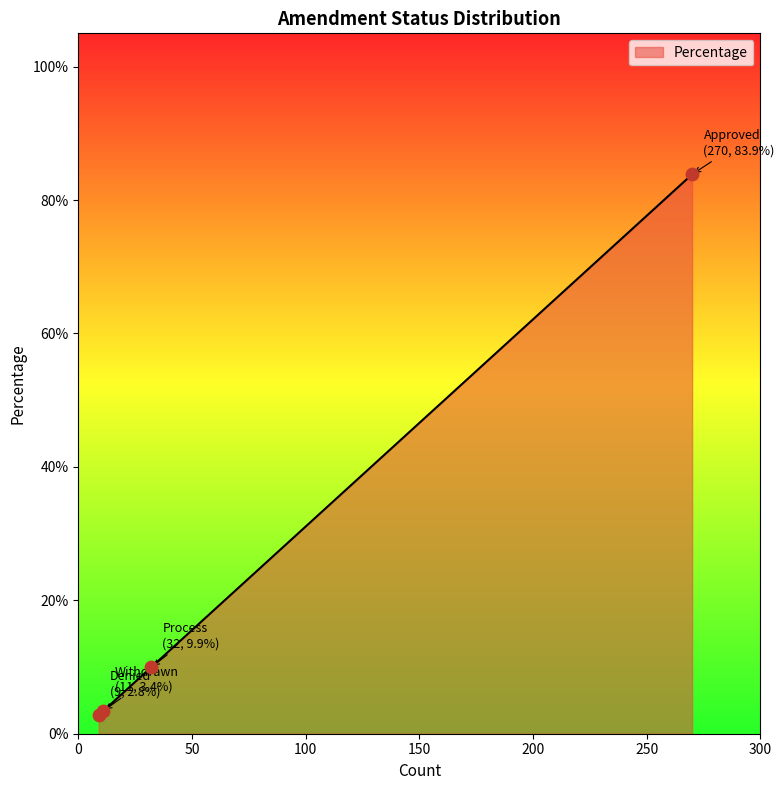

What is the greatest value displayed?

83.9